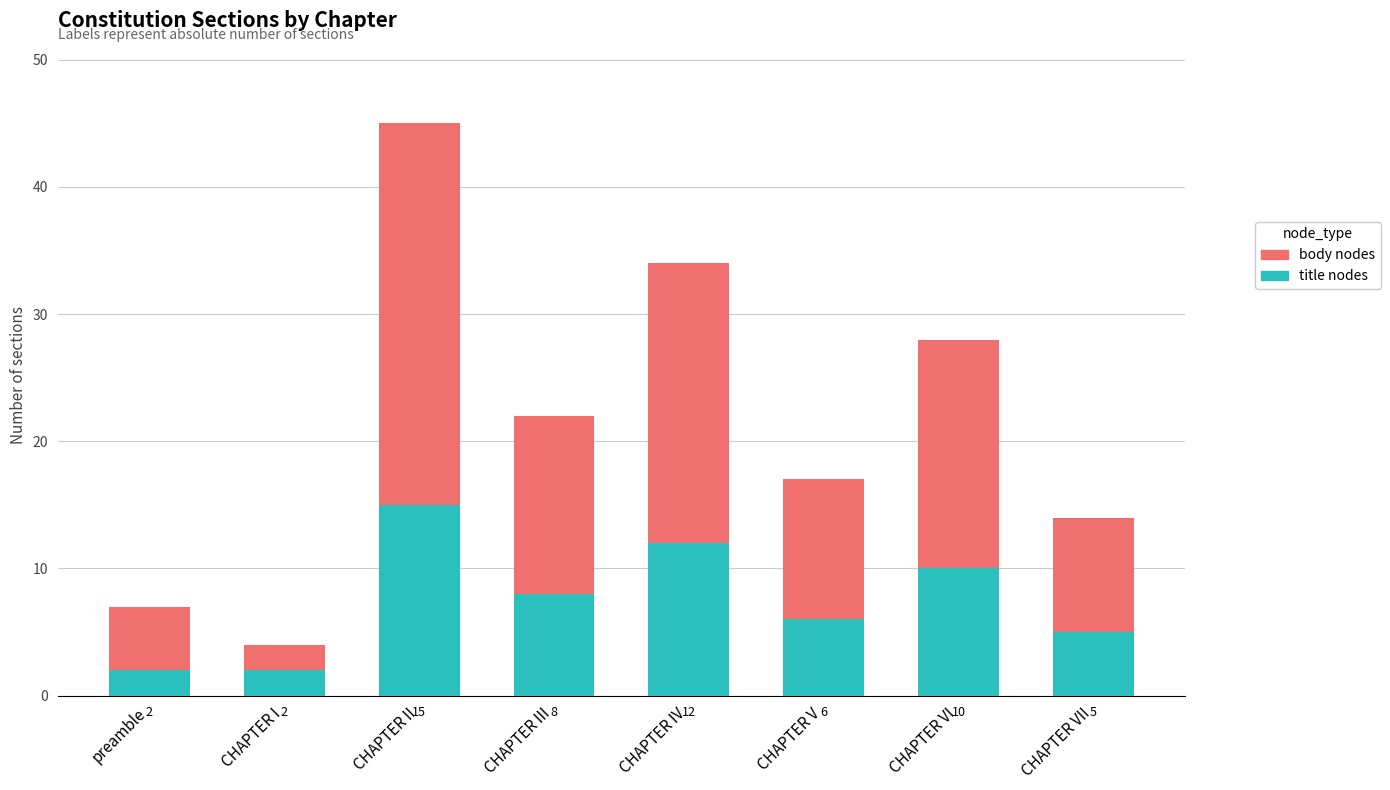

What are all the series names shown in the legend?

body nodes, title nodes